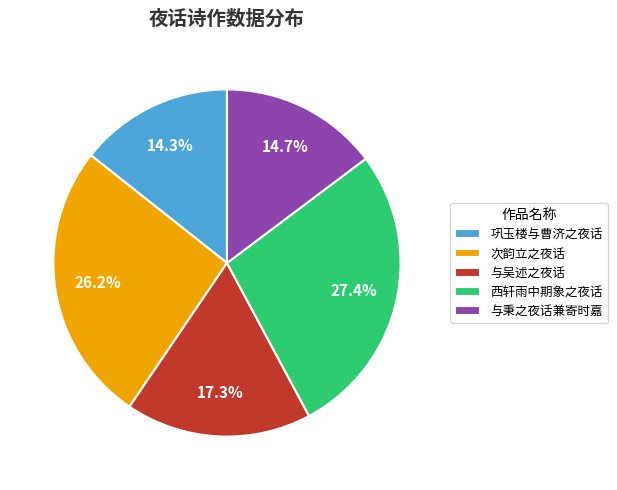

What percentage is NOT represented by 次韵立之夜话?

73.8%